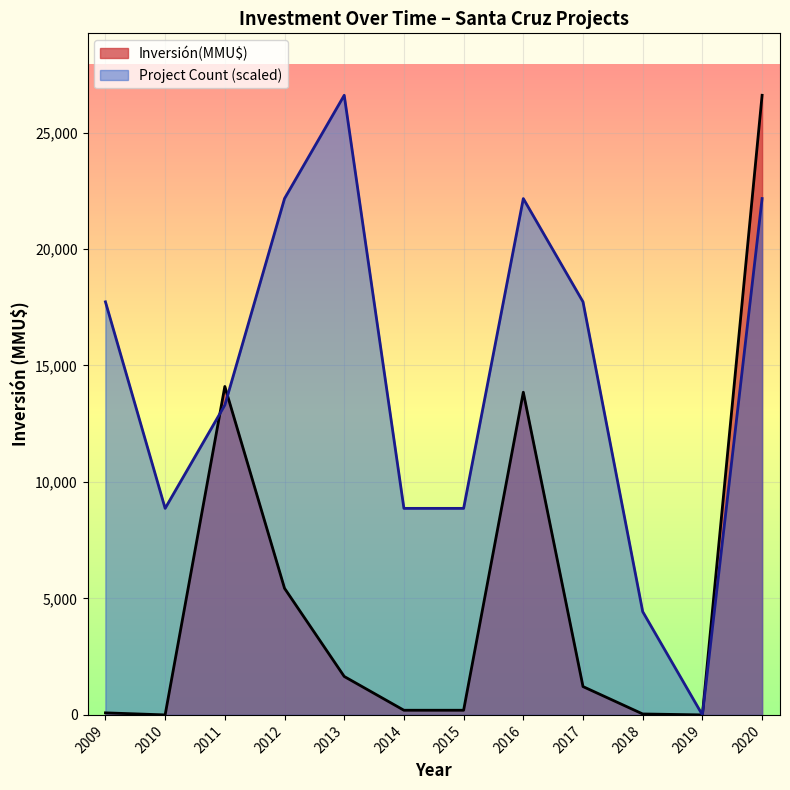

True or false: Count has more than 2 interior local peaks.

False